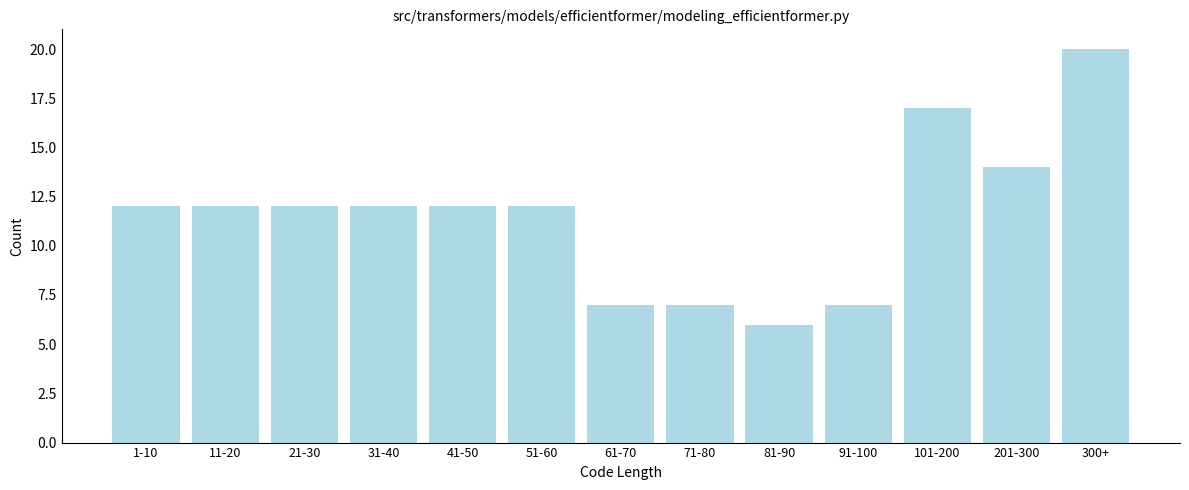

Reading right to left, list all the values displayed in this chart.

300+=20	201-300=14	101-200=17	91-100=7	81-90=6	71-80=7	61-70=7	51-60=12	41-50=12	31-40=12	21-30=12	11-20=12	1-10=12